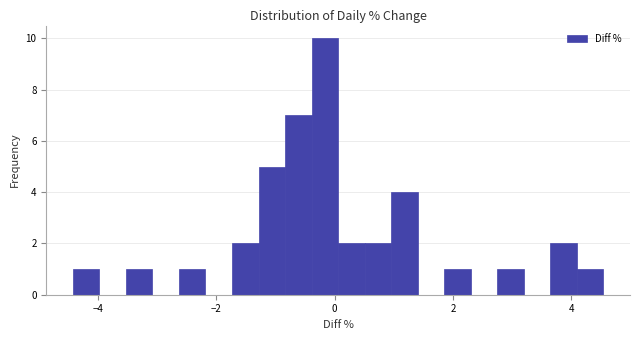

Around what value on the x-axis is the tallest bar? Give the approximate position of its centre, as read against the axis.

-0.2